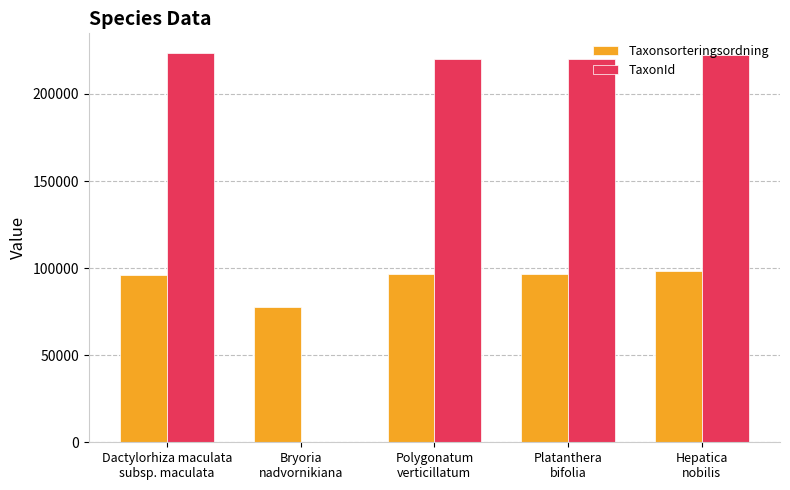

What is the highest value of the Taxonsorteringsordning series?

98520